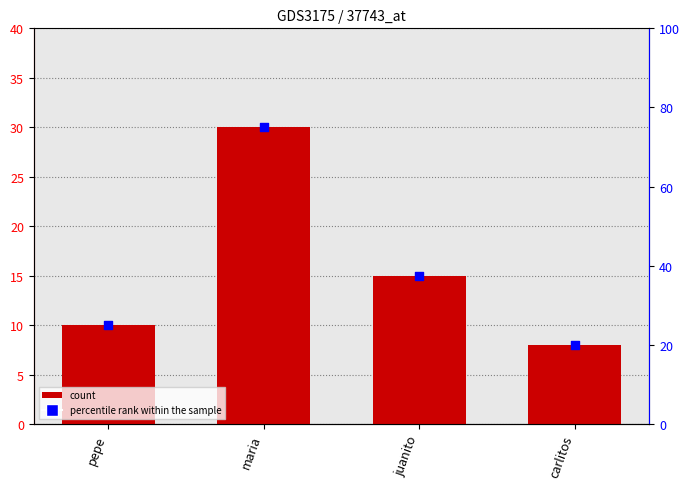

At which category is the sum across all series the highest?

maria